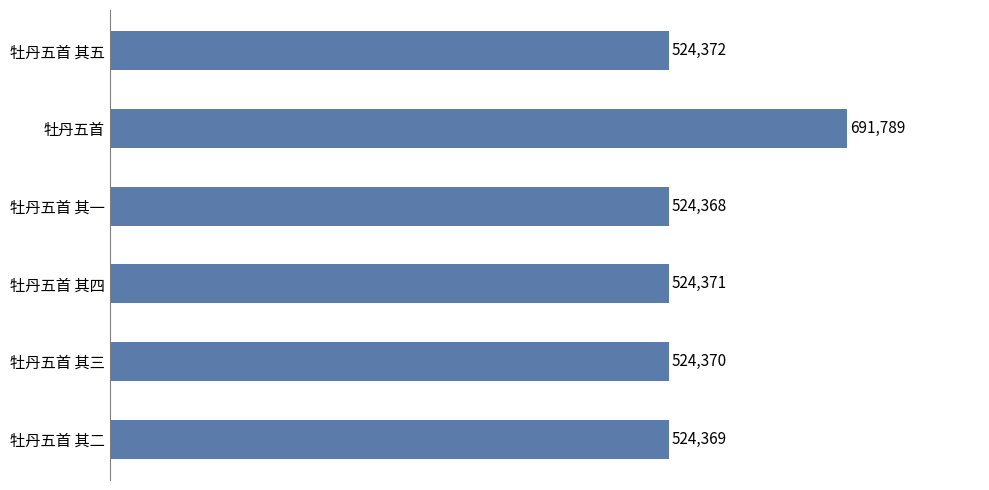

List the labels in order of value, smallest first.

牡丹五首 其一, 牡丹五首 其二, 牡丹五首 其三, 牡丹五首 其四, 牡丹五首 其五, 牡丹五首